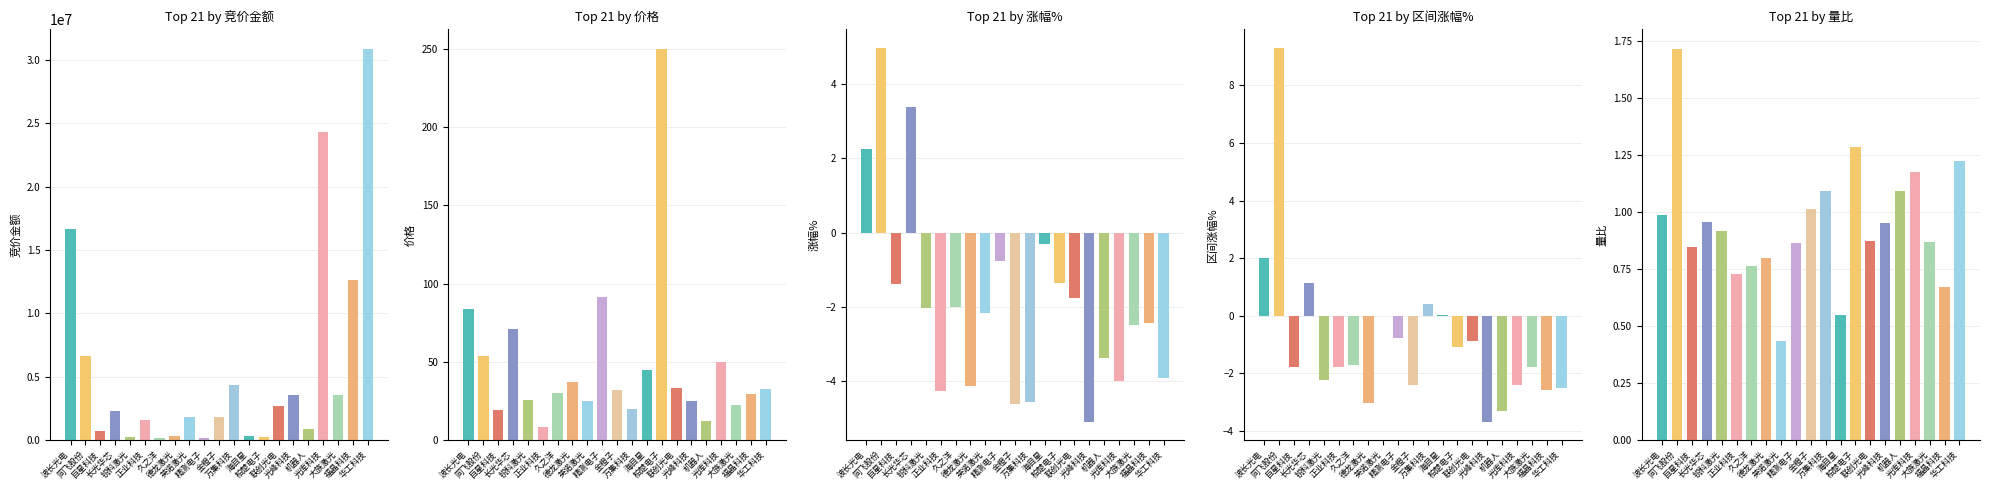

Does the chart contain stacked bars?

No